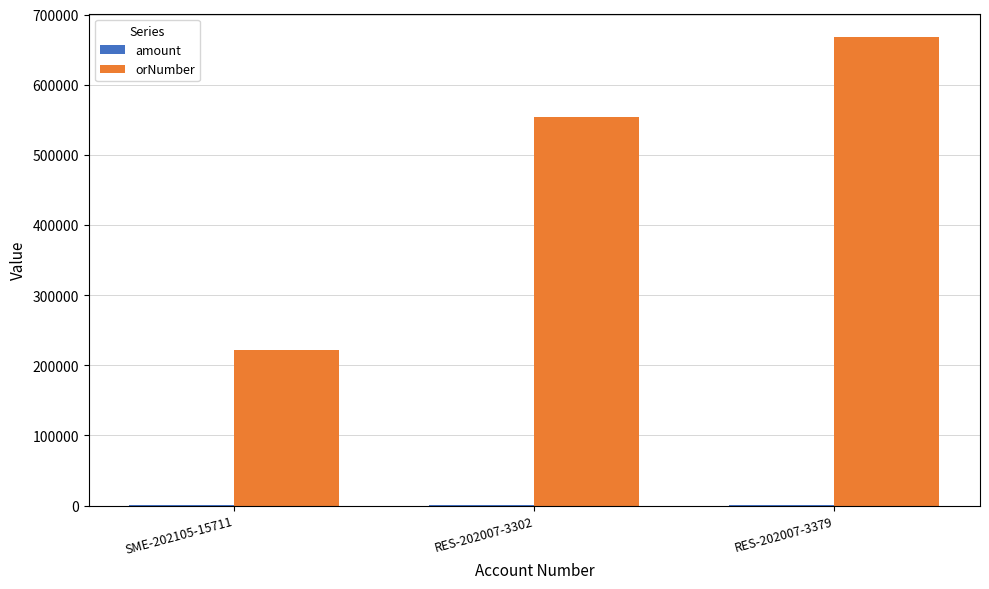

The orNumber series shows 221345 at SME-202105-15711. True or false?

True